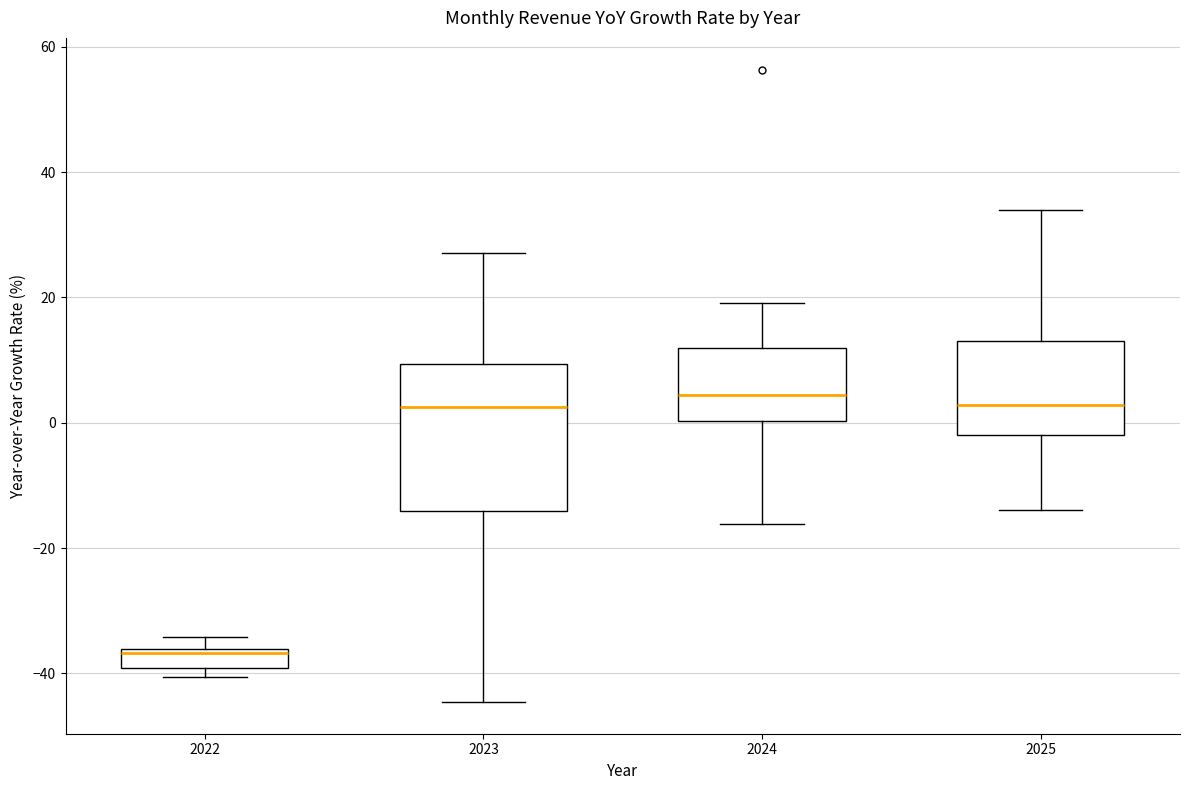

Where does the median line of the box at x = 2025 sit on the y-axis? The values are not printed on the chart, so give them approximately, as read against the axis.

2